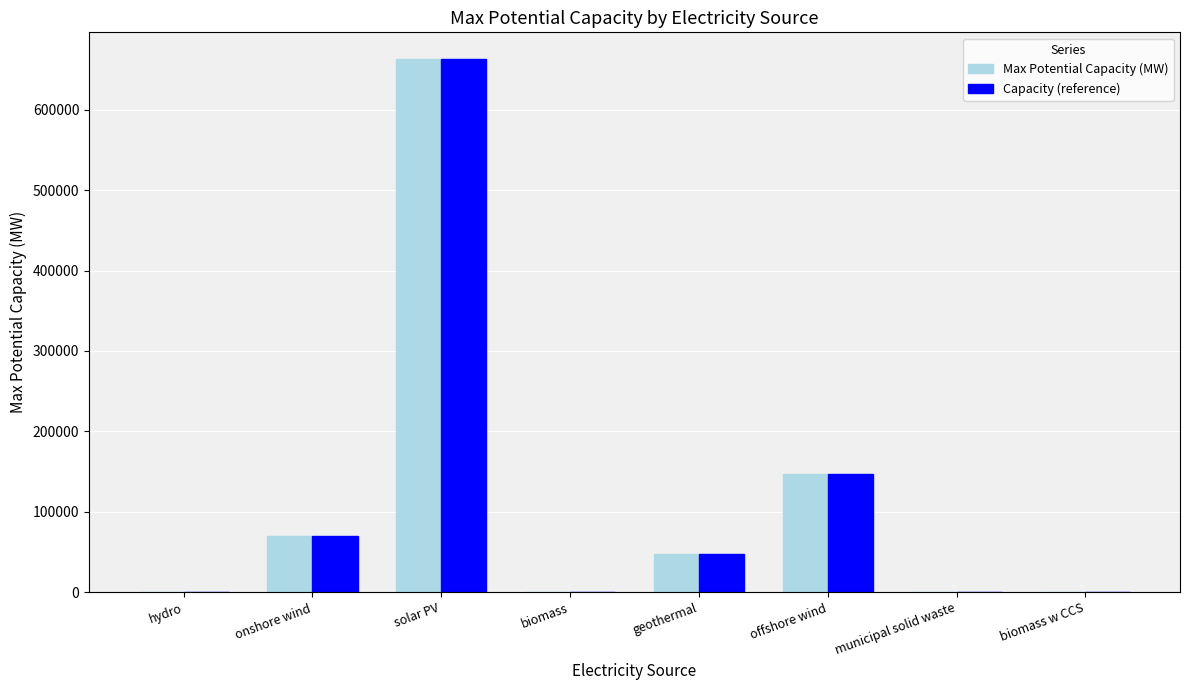

Does the chart contain stacked bars?

No